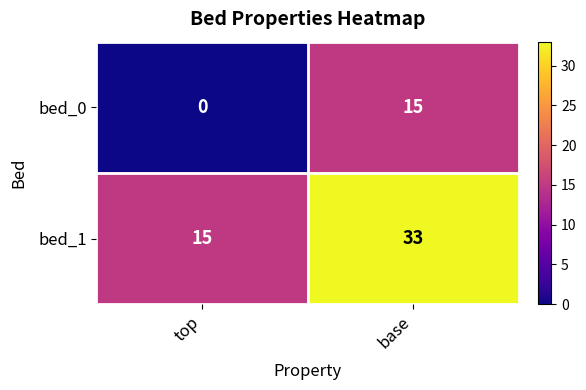

At which category is the sum across all series the highest?

base